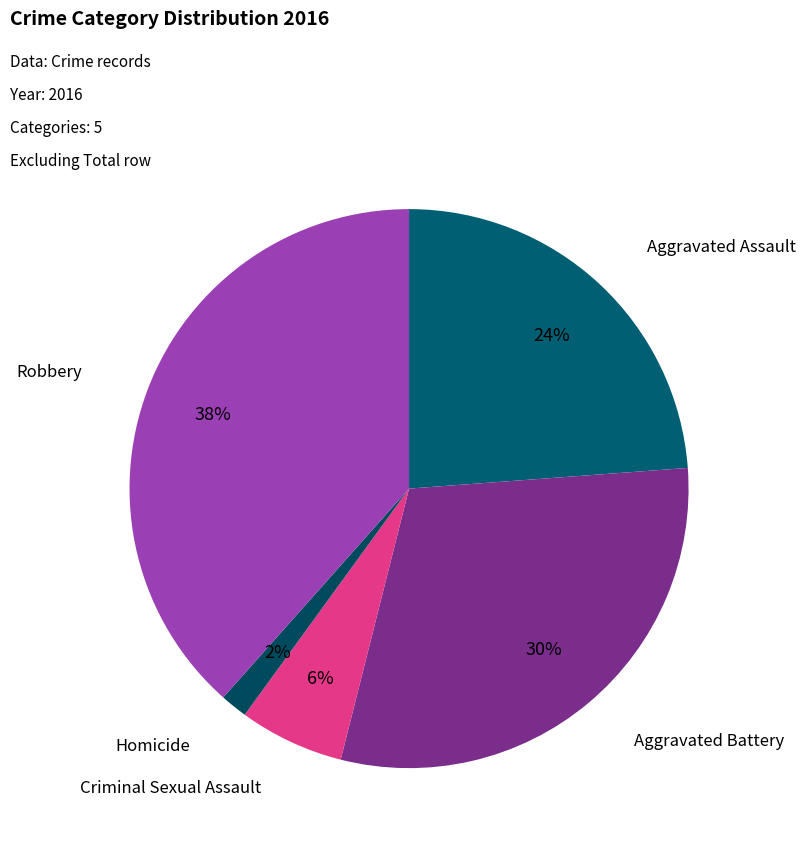

What percentage is the Criminal Sexual Assault slice, to the nearest percent?

6%